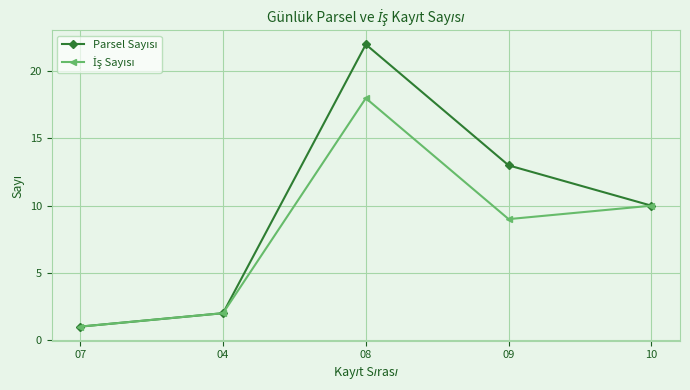

What is the label of the 3rd point from the left?

08